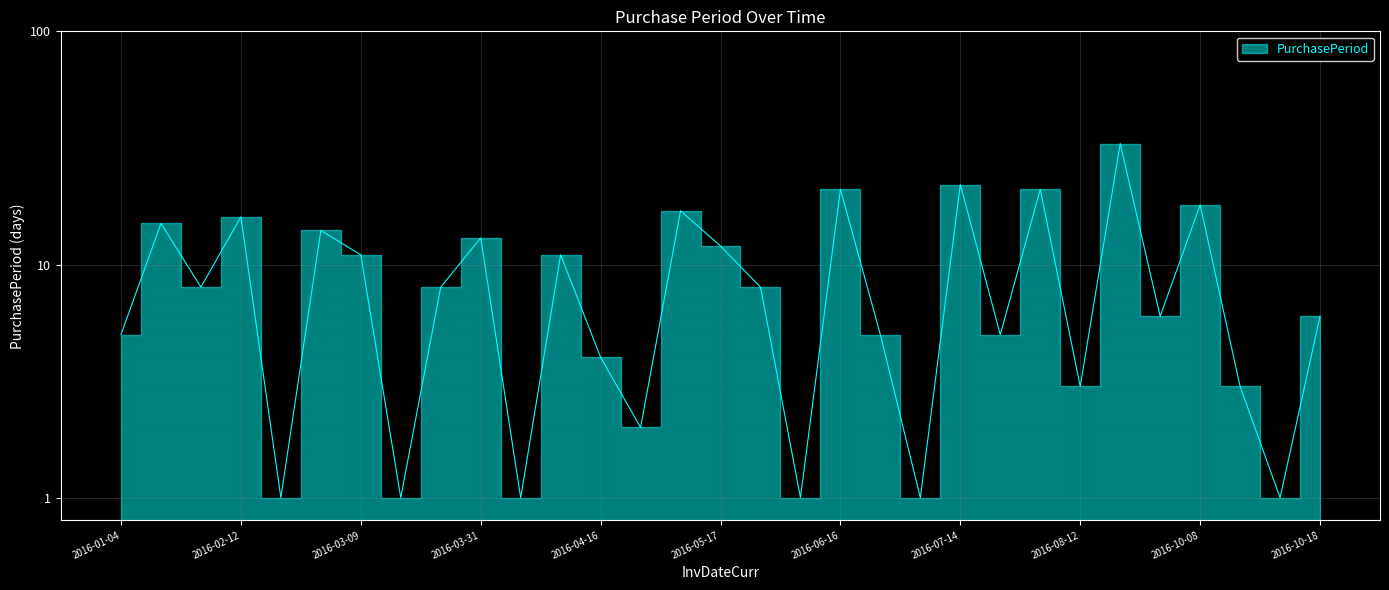

What is the minimum value shown in the chart?

1